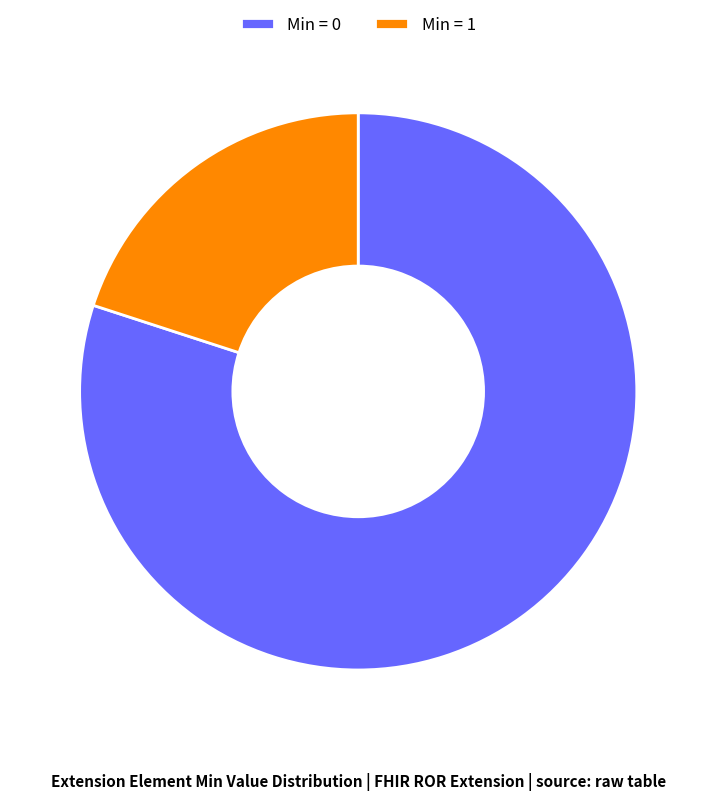

Does Min = 0 represent more than half of the total?

Yes